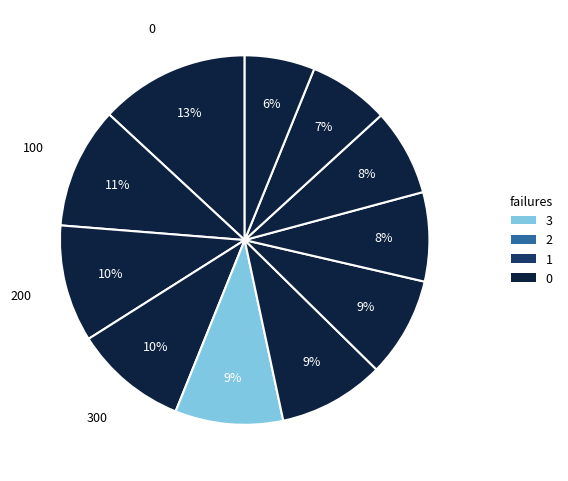

How many slices are in this pie chart?

11